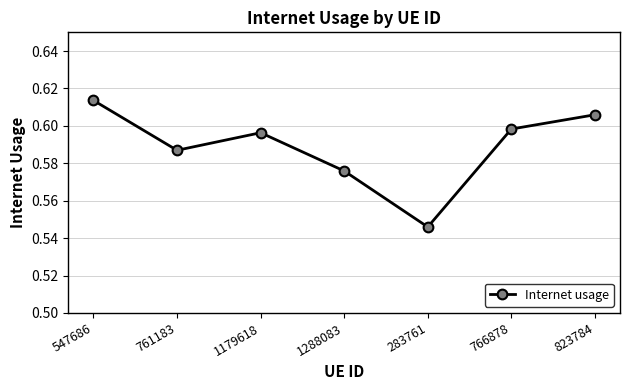

The chart shows a value of 0.3 at 823784. True or false?

False